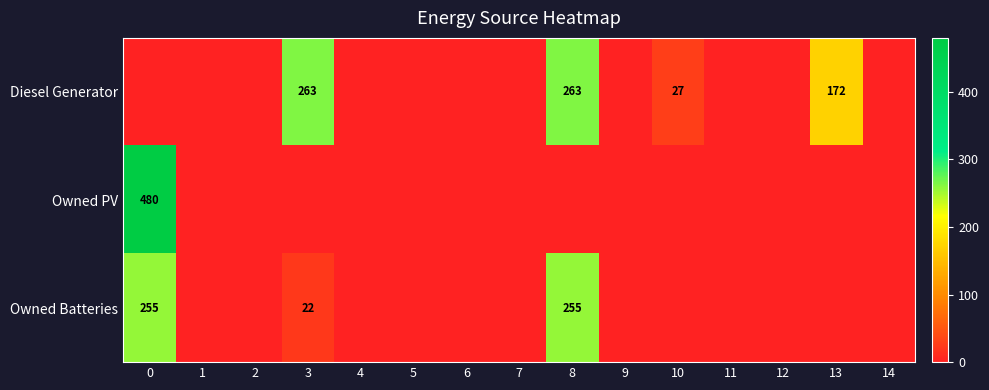

The Owned Batteries series shows 255 at 8. True or false?

True